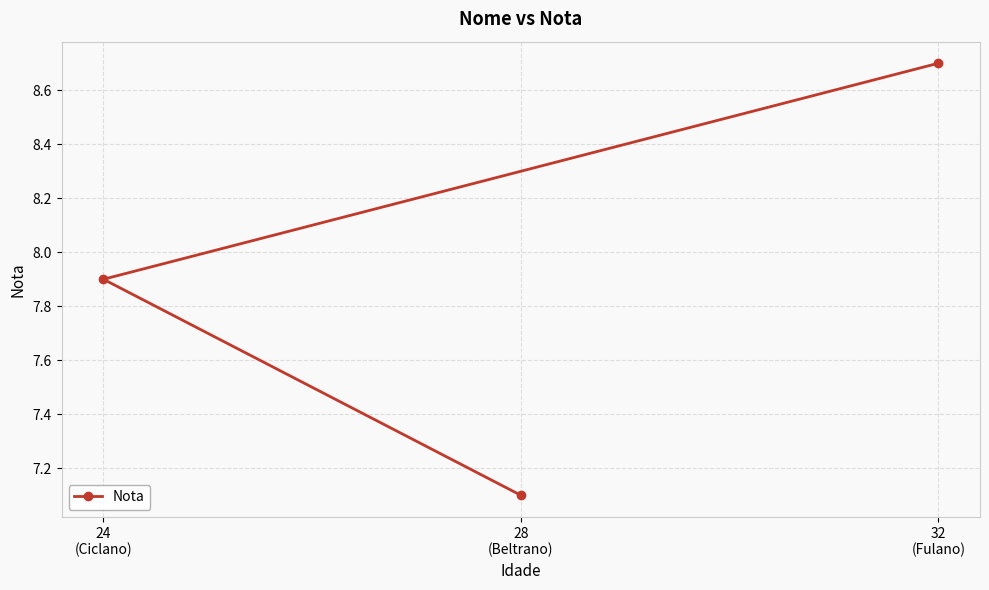

Reading right to left, transcribe all the data shown in this chart.

32
(Fulano)=8.7	28
(Beltrano)=7.1	24
(Ciclano)=7.9